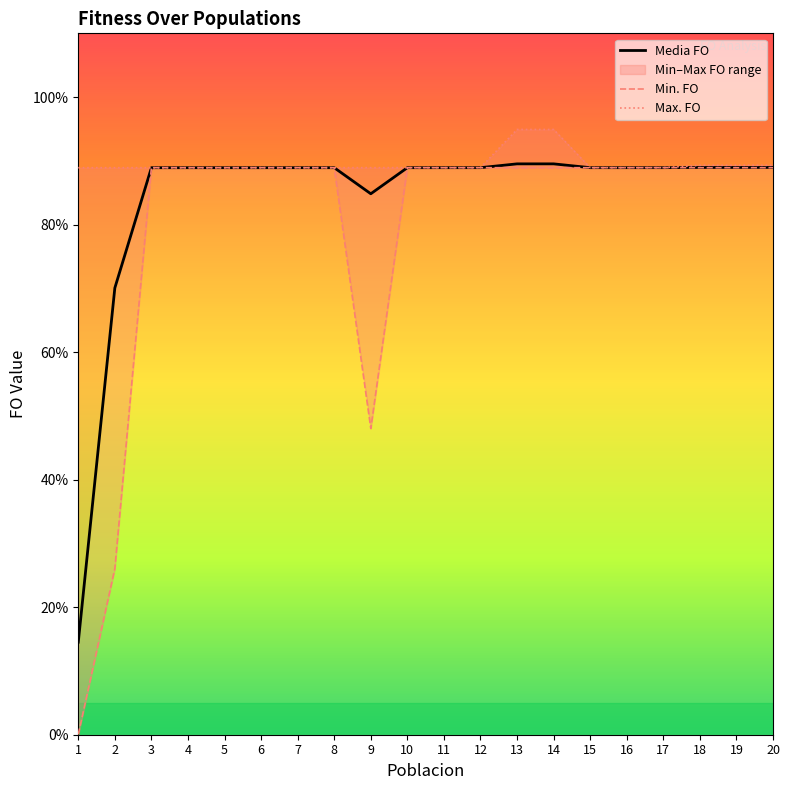

Is this an area chart (filled region under the line)?

No